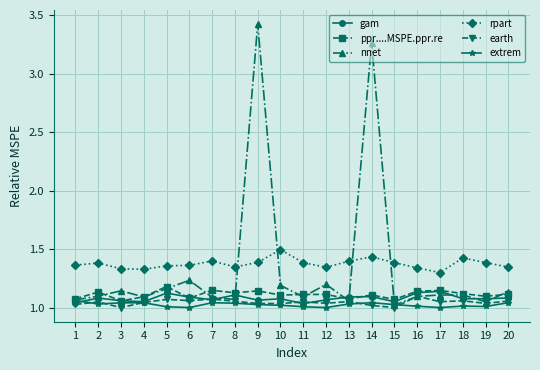

Which series has the largest range (max minus min)?

nnet